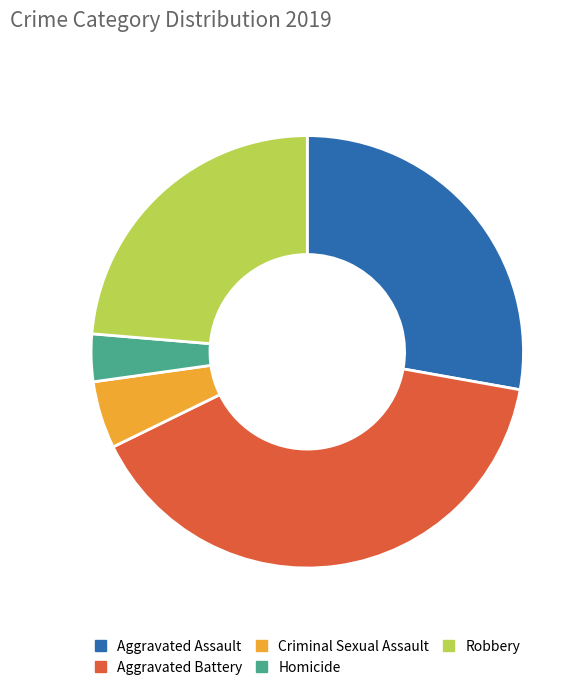

The Homicide slice represents 10% of the pie. True or false?

False